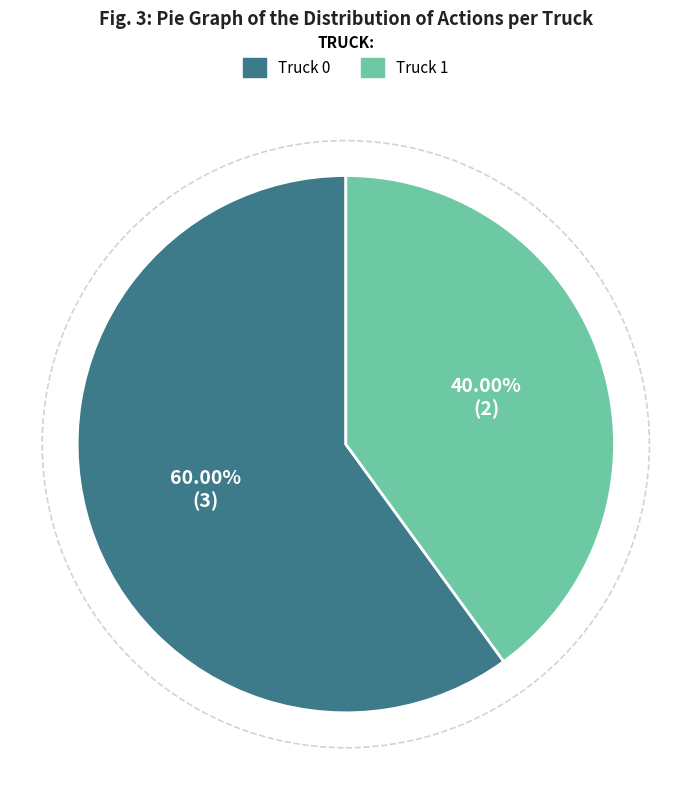

True or false: Truck 0 accounts for 74% of the total.

False